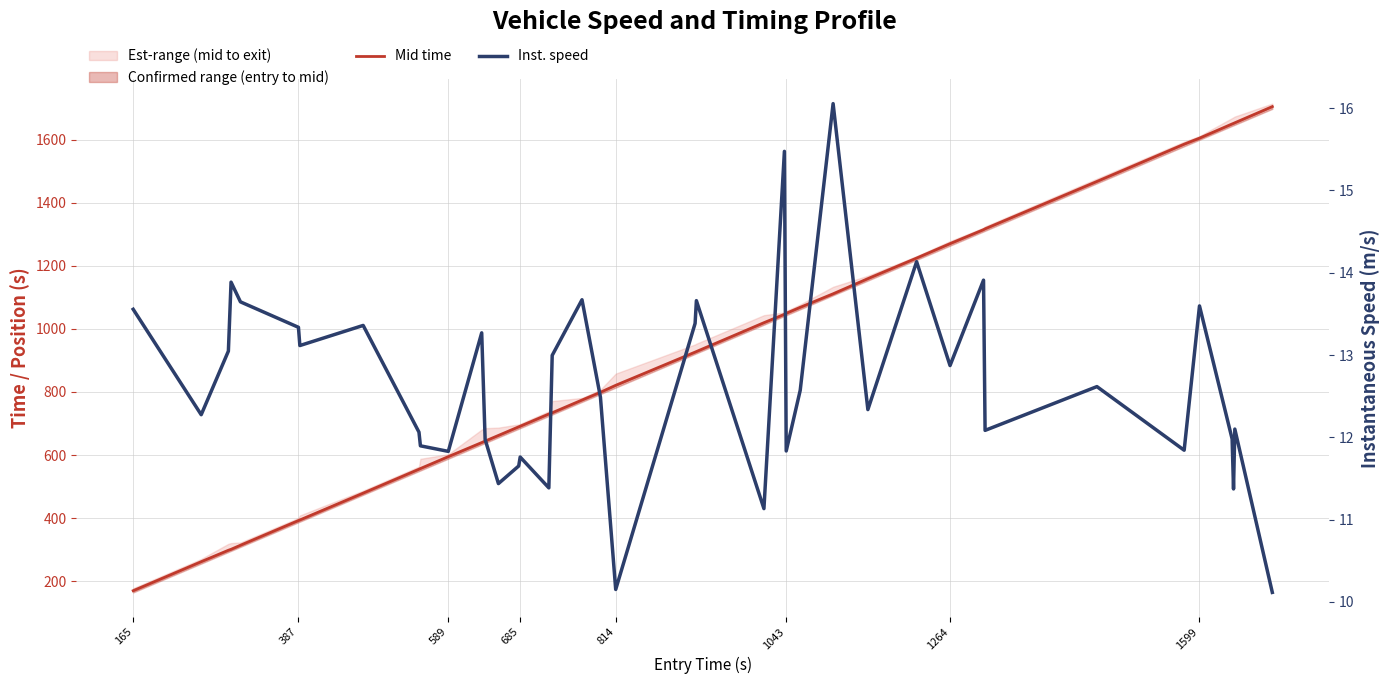

What is the highest value of the Mid time series?

1704.3